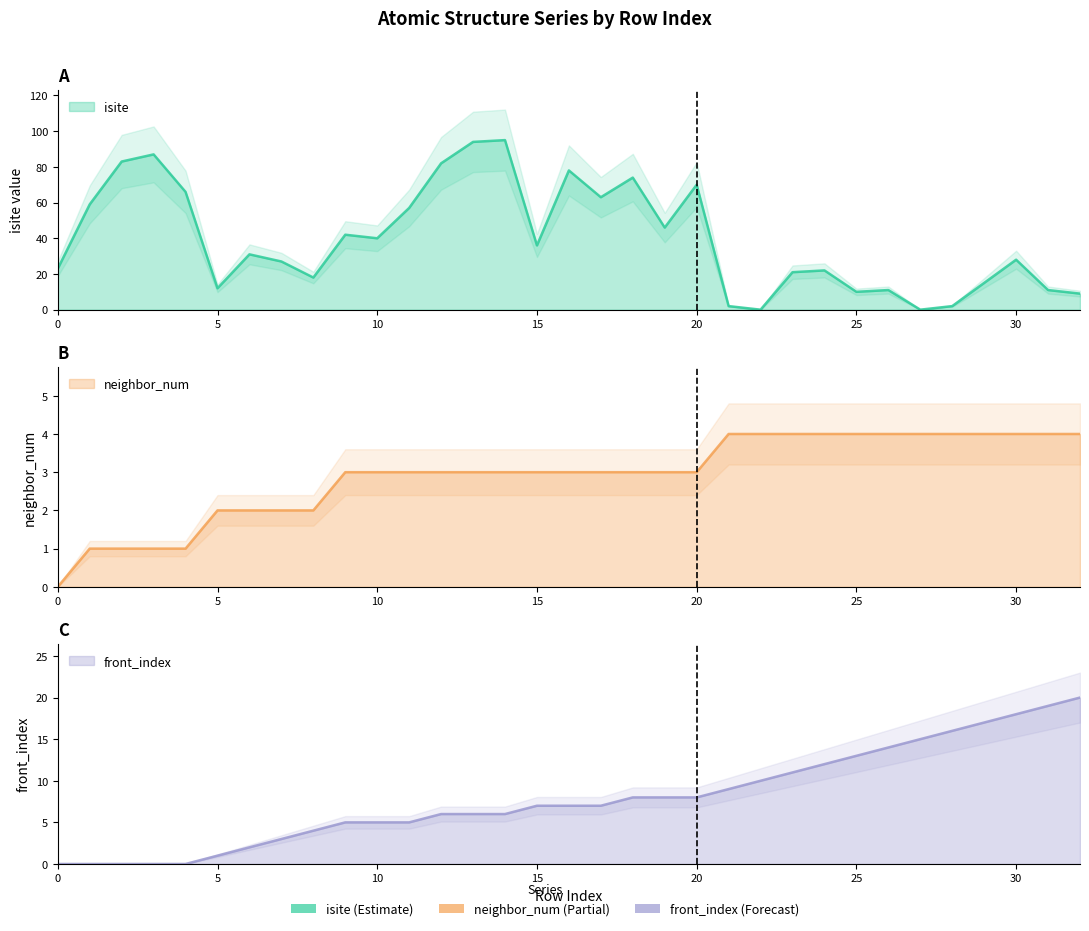

The value of front_index at 27 is 10. True or false?

False